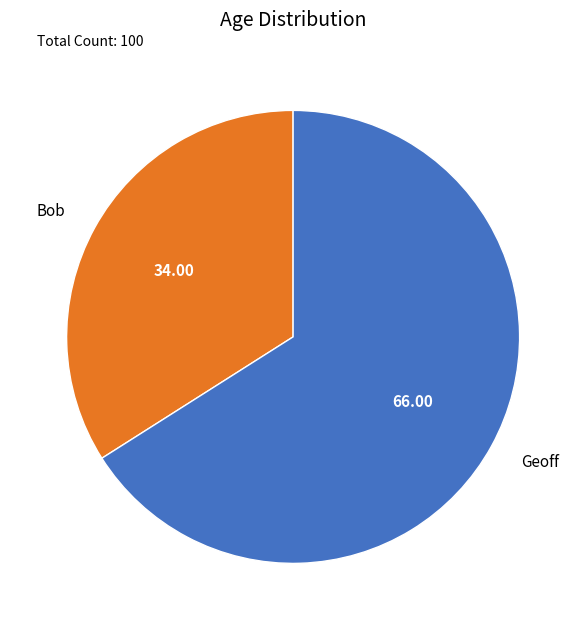

Approximately how many times larger is the value at Geoff compared to Bob?

1.9